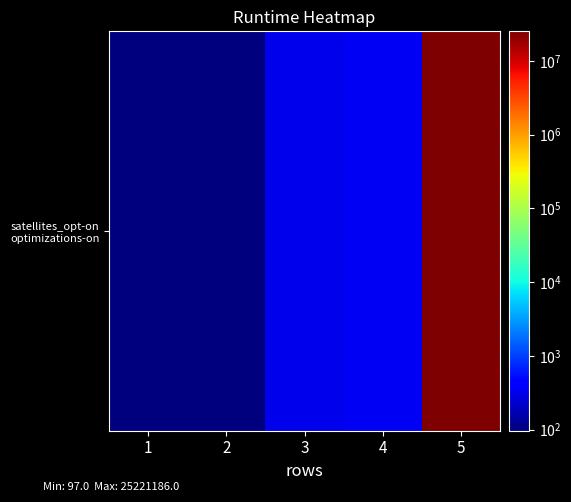

Is it true that the value at 4 is 355?

True